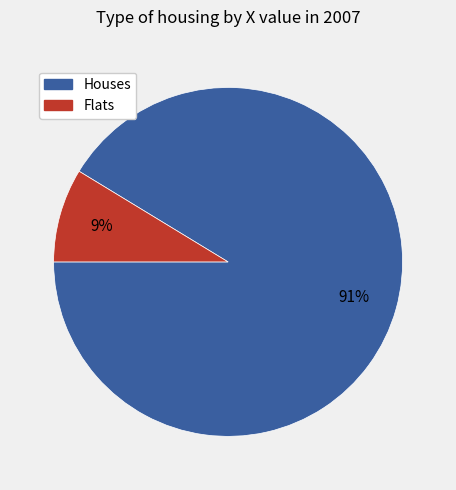

To the nearest percent, what is the average slice percentage?

50%